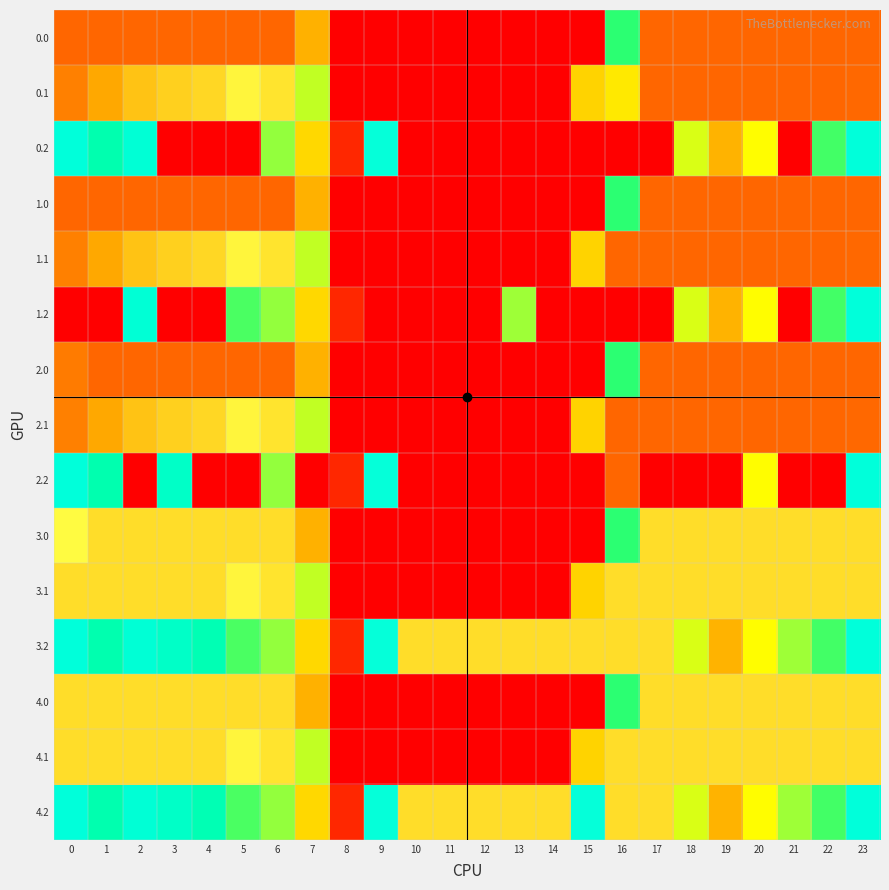

How many categories are shown in the chart?

24